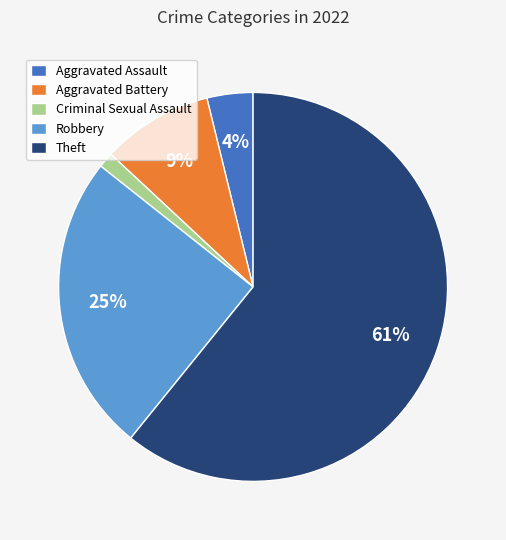

Which slice is the smallest?

Criminal Sexual Assault